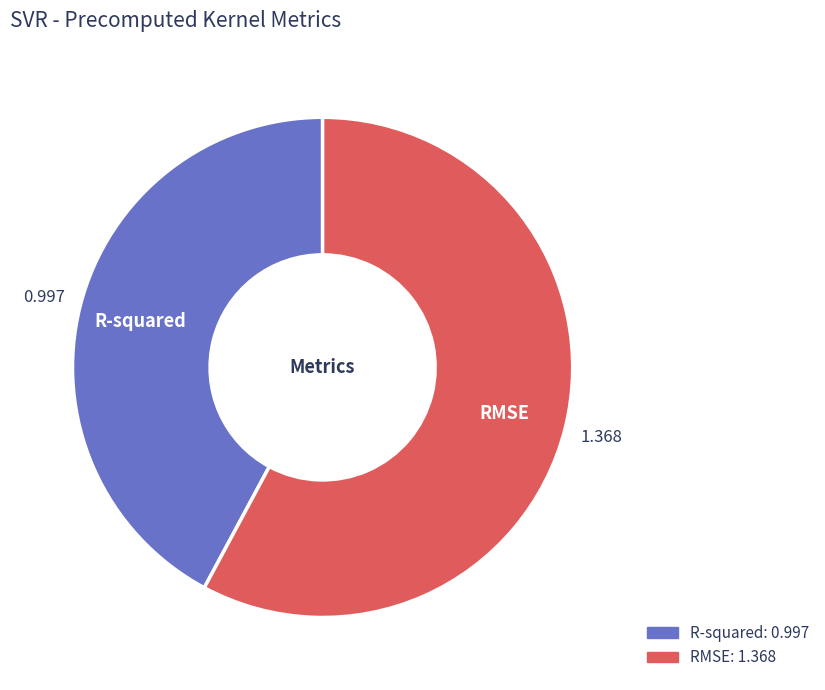

Which category accounts for the majority?

RMSE